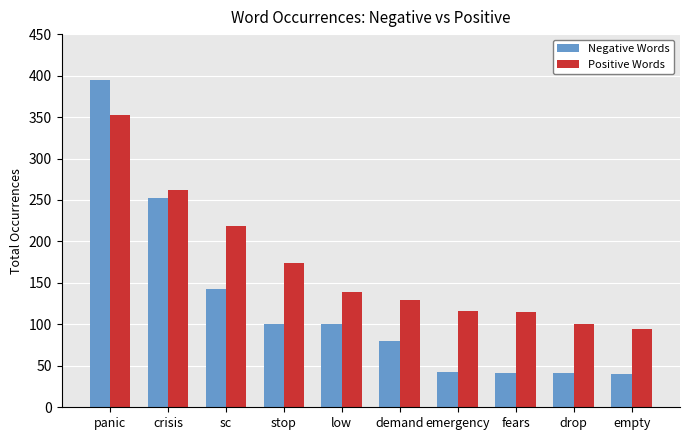

True or false: Negative Words has a value of 101 at stop.

True